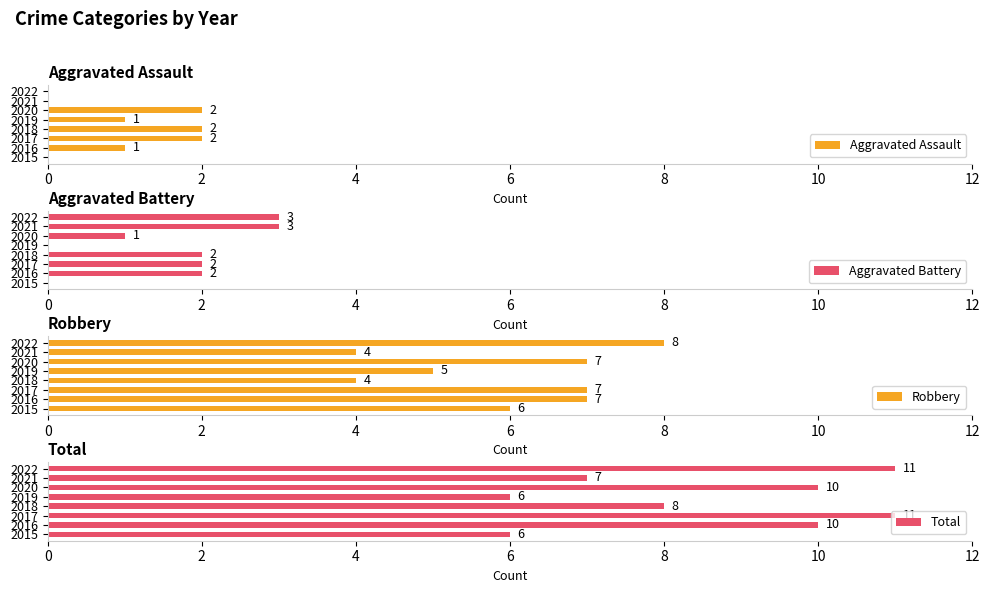

Is it true that Aggravated Assault equals -1 at 2022?

False